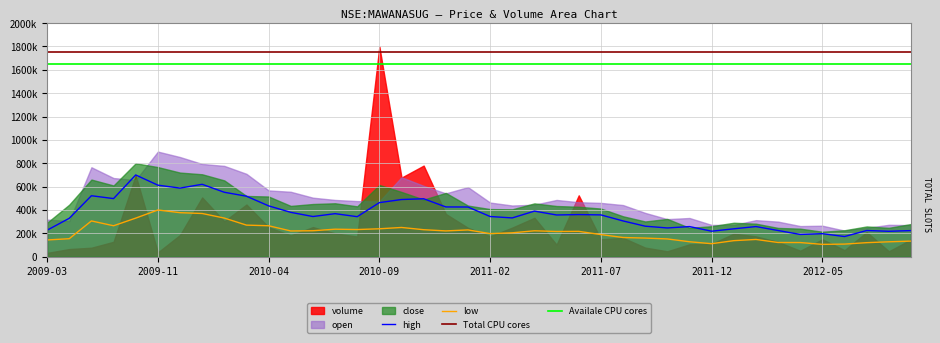

Reading left to right, what are all the values shown in this chart?

volume: 32468.0	65444.0	76914.0	127545.0	695910.0	36676.0	185816.0	507055.0	303328.0	446500.0	252424.0	182241.0	253398.0	199696.0	172715.0	1798978.0	676914.0	779610.0	365901.0	247285.0	175245.0	249193.0	333002.0	102997.0	525142.0	149058.0	161373.0	77946.0	46448.0	105856.0	109918.0	197184.0	173875.0	126303.0	51027.0	148906.0	55831.0	210932.0	46397.0	146944.0
close: 16.0	24.6	36.5	33.7	44.2	42.3	39.8	39.0	36.0	28.7	28.5	24.0	24.9	25.2	23.8	33.9	30.6	27.0	30.1	24.1	22.5	22.4	25.2	24.0	23.6	22.8	19.1	16.6	17.9	13.7	14.4	16.0	15.6	13.6	13.2	11.8	12.5	14.3	13.7	15.4
high: 17.1	24.9	39.5	37.6	52.9	46.3	44.4	46.8	41.7	39.2	32.9	28.7	26.0	27.9	25.9	35.0	37.0	37.5	32.2	32.2	26.0	25.1	29.5	27.0	27.2	27.0	23.1	19.8	18.6	19.5	16.5	18.0	19.5	17.0	14.4	14.9	13.1	17.0	16.5	16.9
low: 14.6	15.7	31.2	27.0	33.7	40.8	38.4	37.7	33.7	27.5	27.0	22.5	22.6	24.0	23.7	24.4	25.5	23.5	22.5	23.4	20.1	20.9	22.6	22.0	22.1	19.3	16.8	16.2	15.5	13.1	11.3	14.0	15.1	12.4	12.3	10.8	11.0	12.2	13.0	13.6
open: 16.4	15.7	39.4	34.7	33.8	46.3	43.9	40.8	40.0	36.5	29.2	28.6	26.0	25.0	24.5	24.4	35.0	31.2	27.9	30.6	23.9	22.5	22.9	25.0	24.0	23.7	22.8	19.3	16.5	17.0	14.0	14.0	16.1	15.4	13.5	13.7	11.5	12.7	14.1	13.9